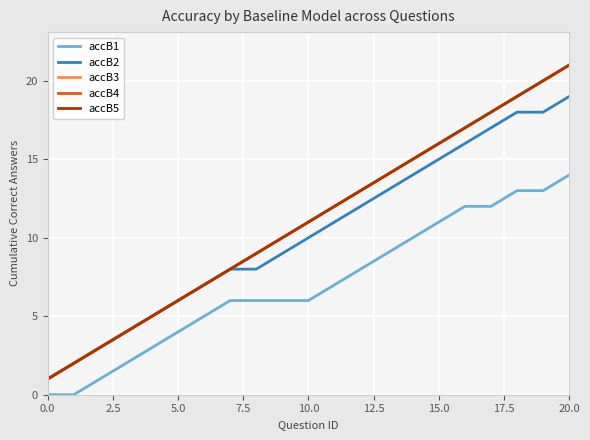

Is this an area chart (filled region under the line)?

No